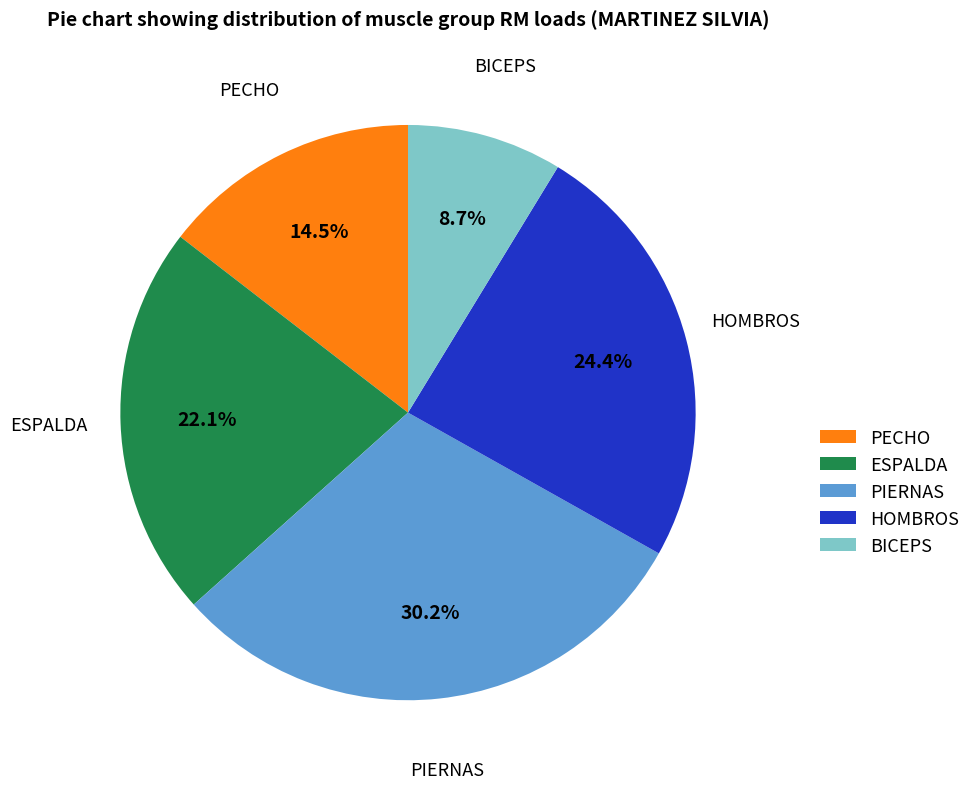

Is it true that PECHO is 1% of the pie?

False